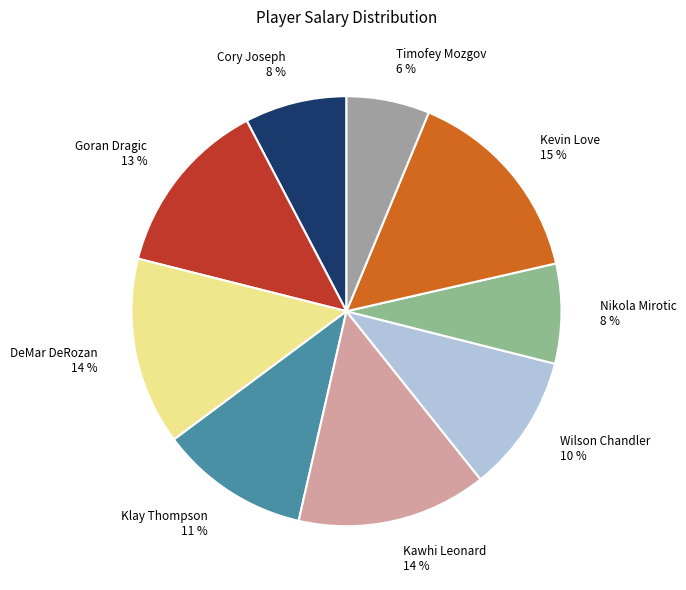

The DeMar DeRozan slice represents 14% of the pie. True or false?

True